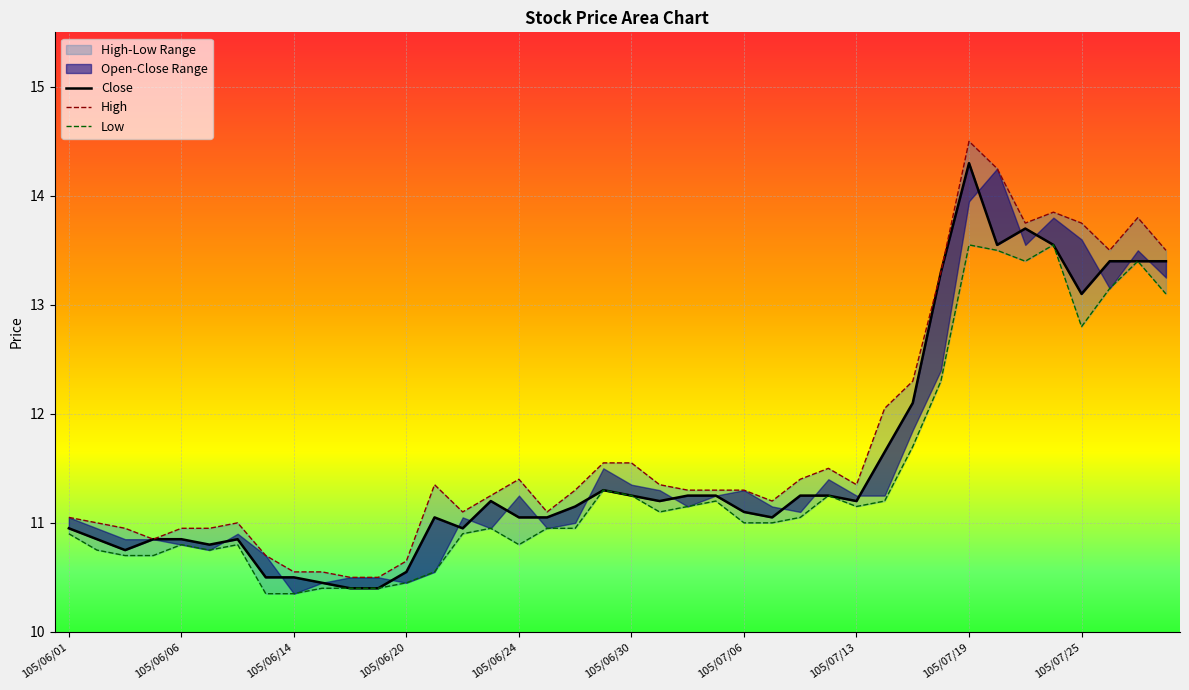

What is the average value of the Close series?

11.6